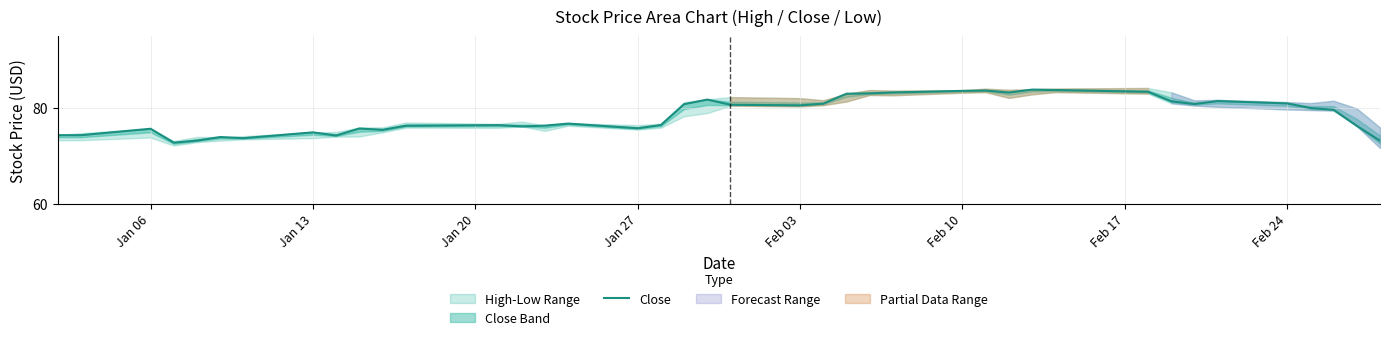

Reading right to left, extract all data points from this chart.

73.2	76.3	79.7	80.0	81.0	81.5	80.8	81.4	83.4	83.8	83.9	83.2	83.7	83.6	83.3	83.1	83.0	80.9	80.6	80.7	81.8	80.8	76.5	75.8	76.8	76.3	76.2	76.4	76.3	75.4	75.7	74.2	74.9	73.7	73.9	73.2	72.8	75.7	74.3	74.3